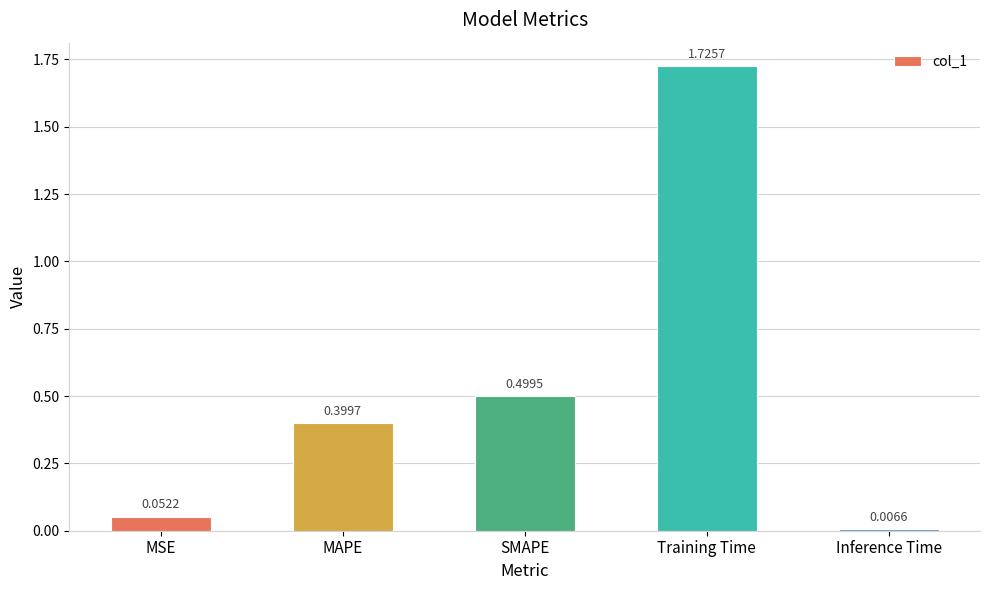

Which label corresponds to the smallest value in the chart?

Inference Time